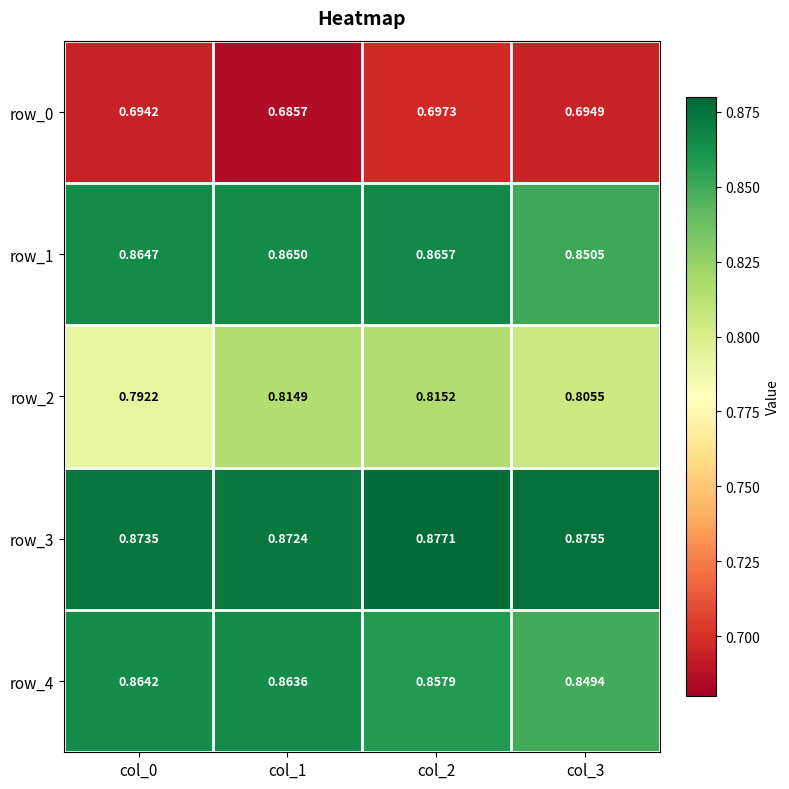

Is the value of row_1 at col_2 greater than the value of row_0 at col_1?

Yes